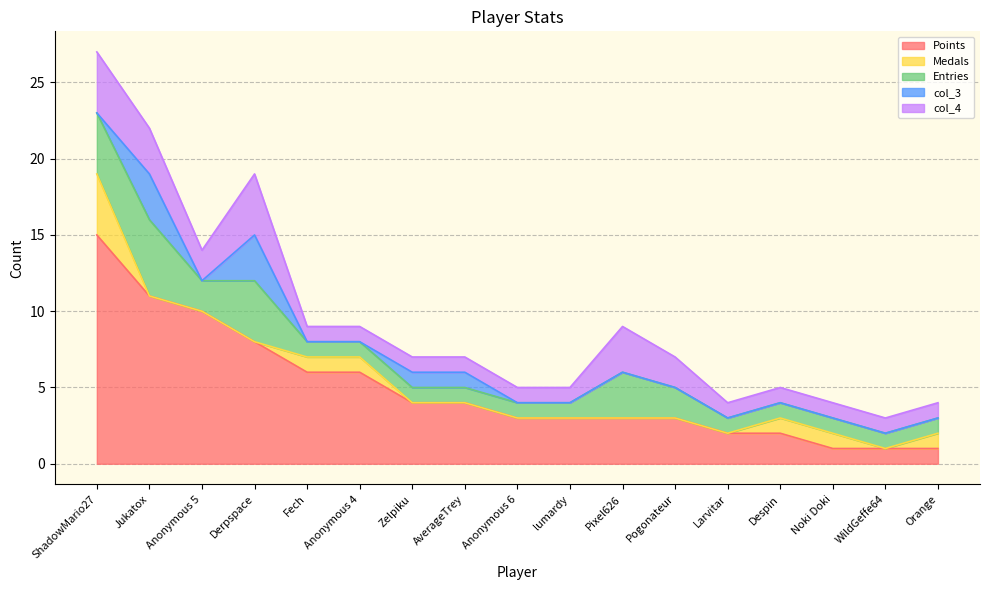

True or false: col_4 and Points intersect in this chart.

False